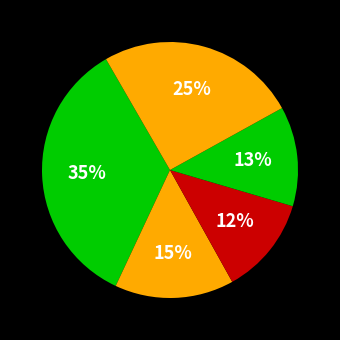

Does any single category account for the majority?

No